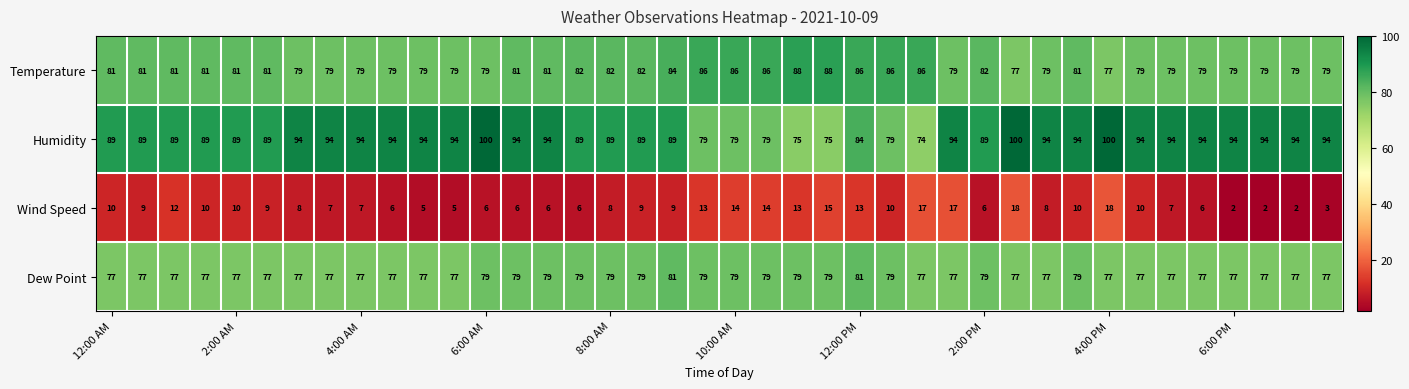

What is the difference between the second highest and minimum values in the Humidity series?

26